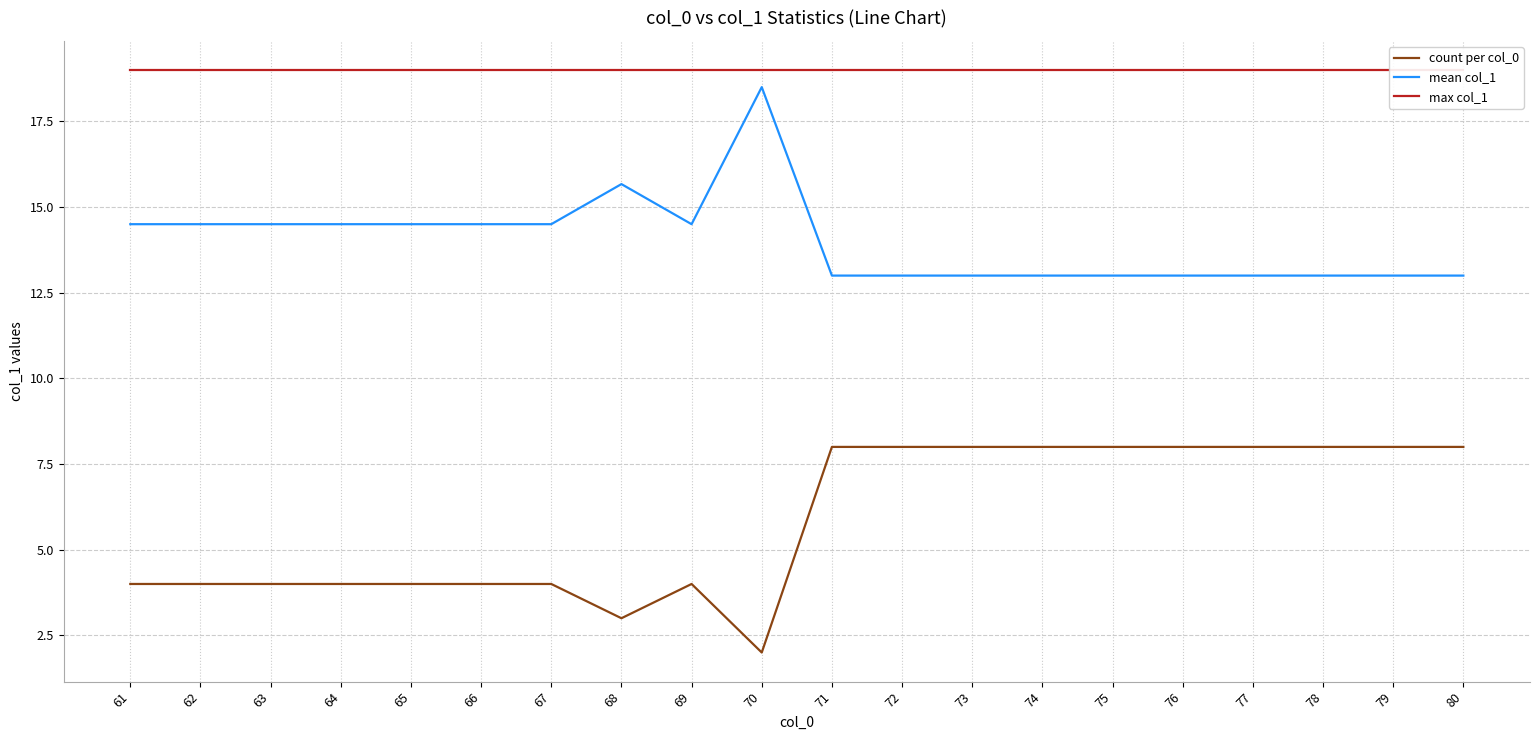

True or false: count per col_0 and mean col_1 cross at least once.

False